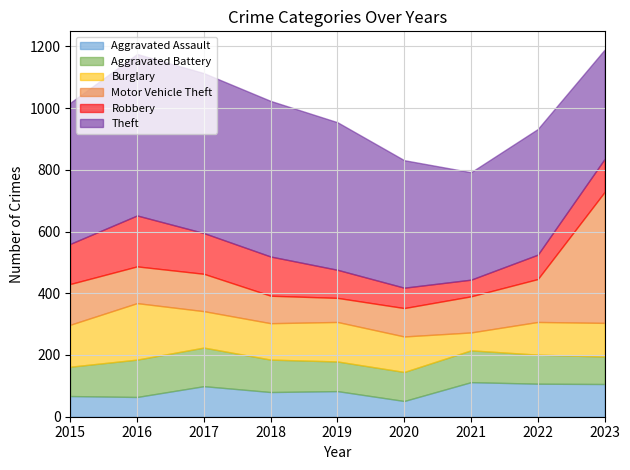

Rank the series by their maximum value, from lowest to highest.

Aggravated Assault, Aggravated Battery, Robbery, Burglary, Motor Vehicle Theft, Theft